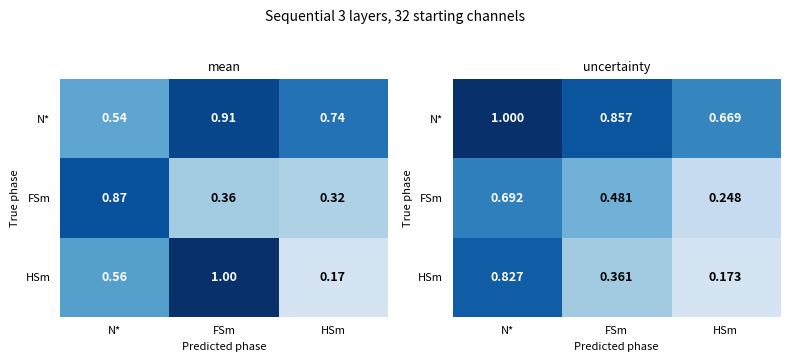

Which has a higher value, N* or FSm?

N*